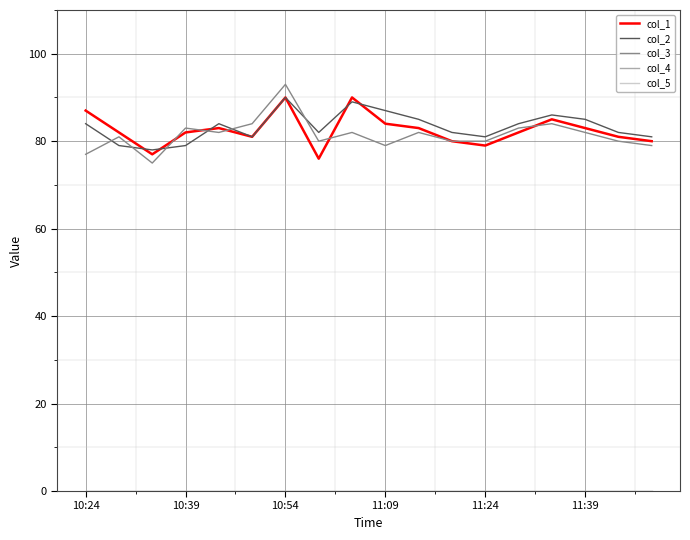

After their last crossing, which series has the higher values: col_3 or col_1?

col_1